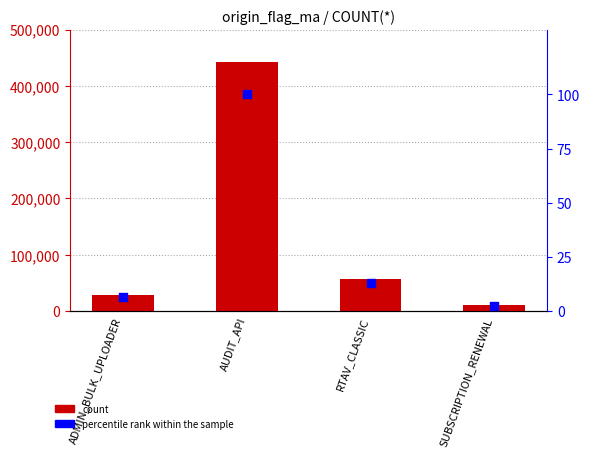

Which series reaches the minimum Y coordinate?

percentile rank